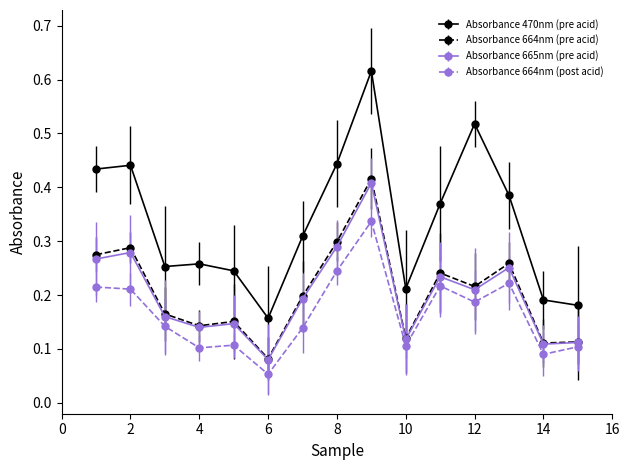

Which series has the widest spread of values?

Absorbance 470nm (pre acid)